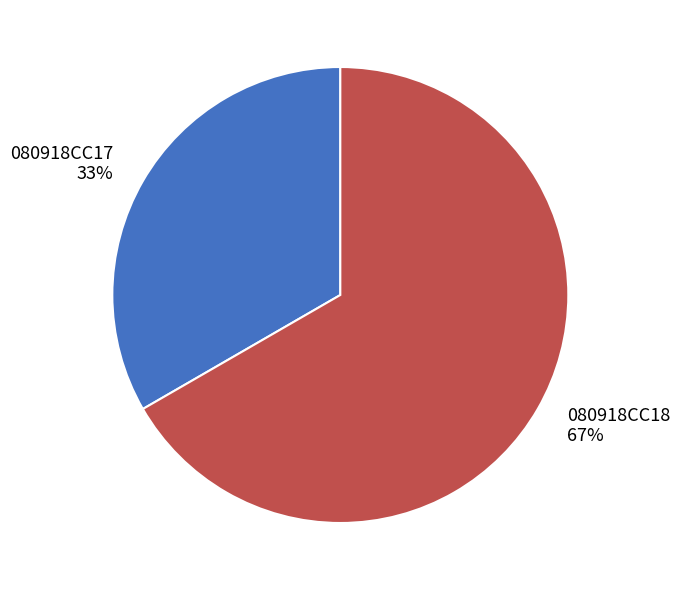

True or false: 080918CC18 accounts for 52% of the total.

False